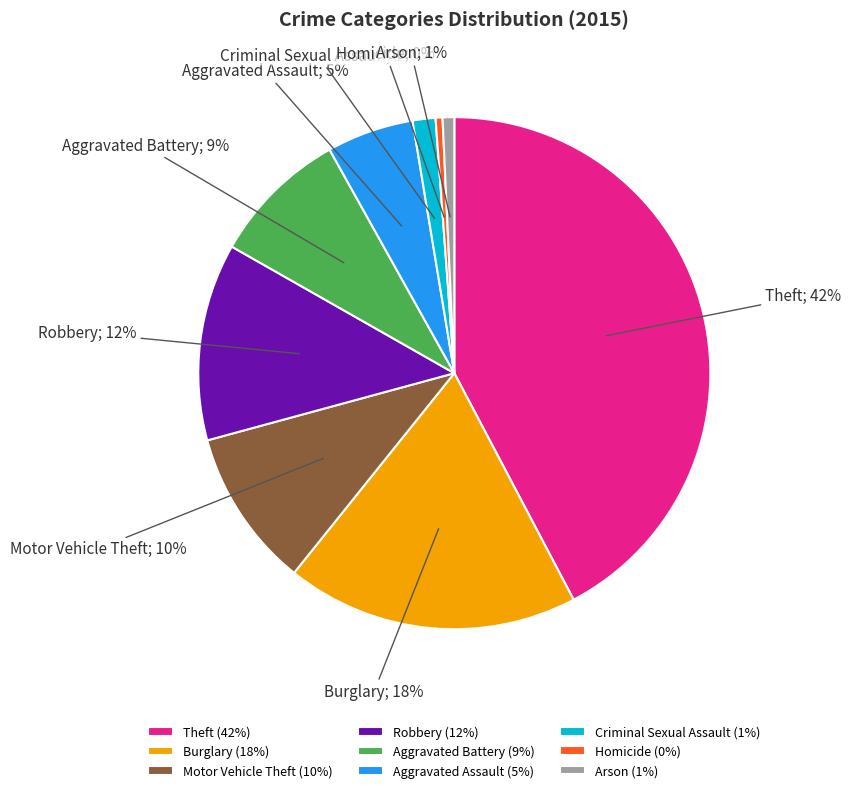

Does Aggravated Assault account for over 50% of the chart?

No